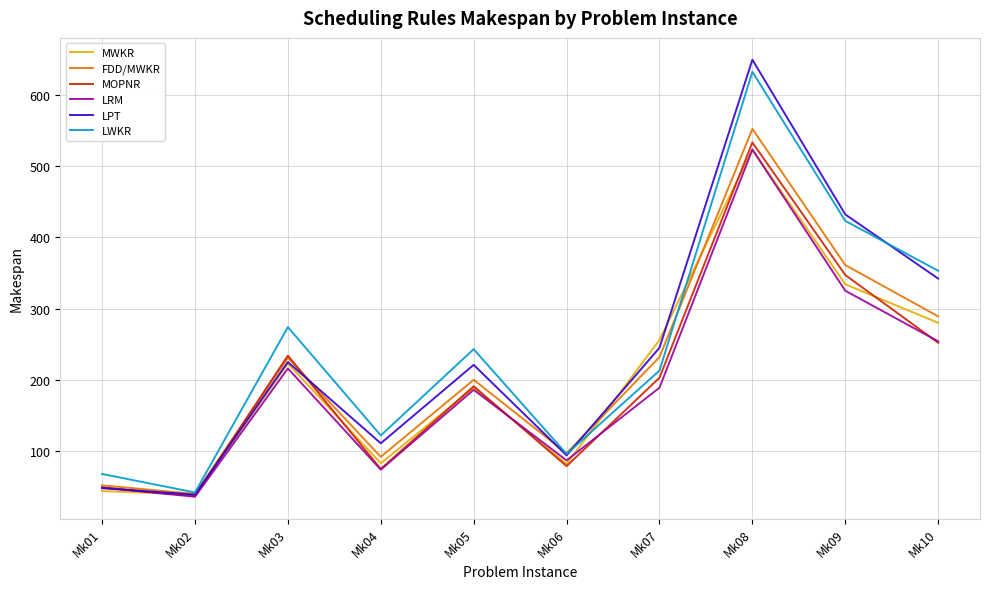

How many interior local peaks does the MOPNR series have?

3